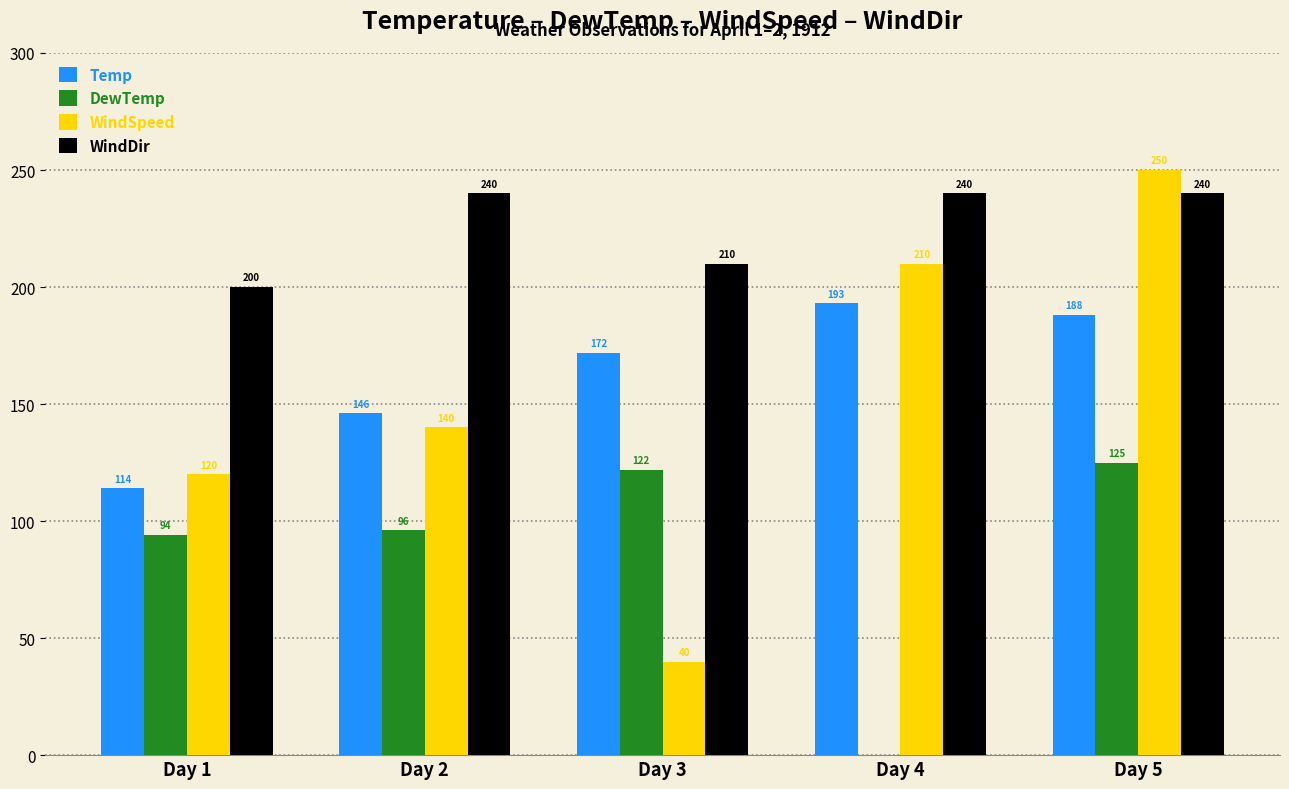

What is the highest value of the WindDir series?

240